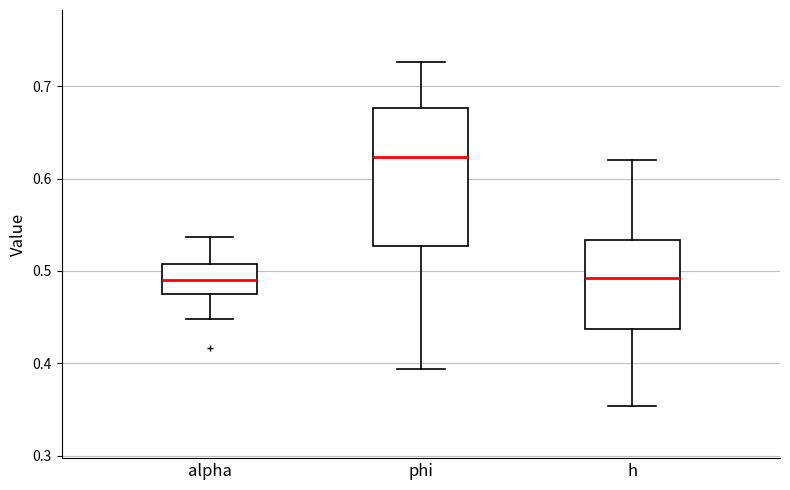

Comparing the boxes themselves (not the whiskers), which one is the tallest?

phi